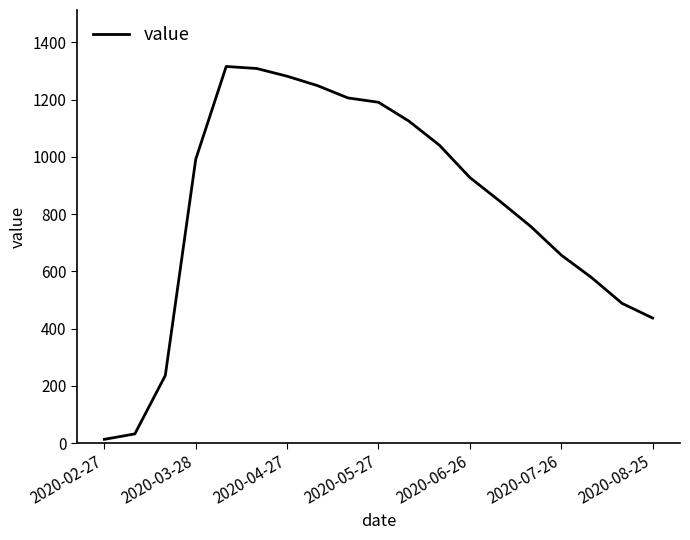

What is the maximum value shown in the chart?

1316